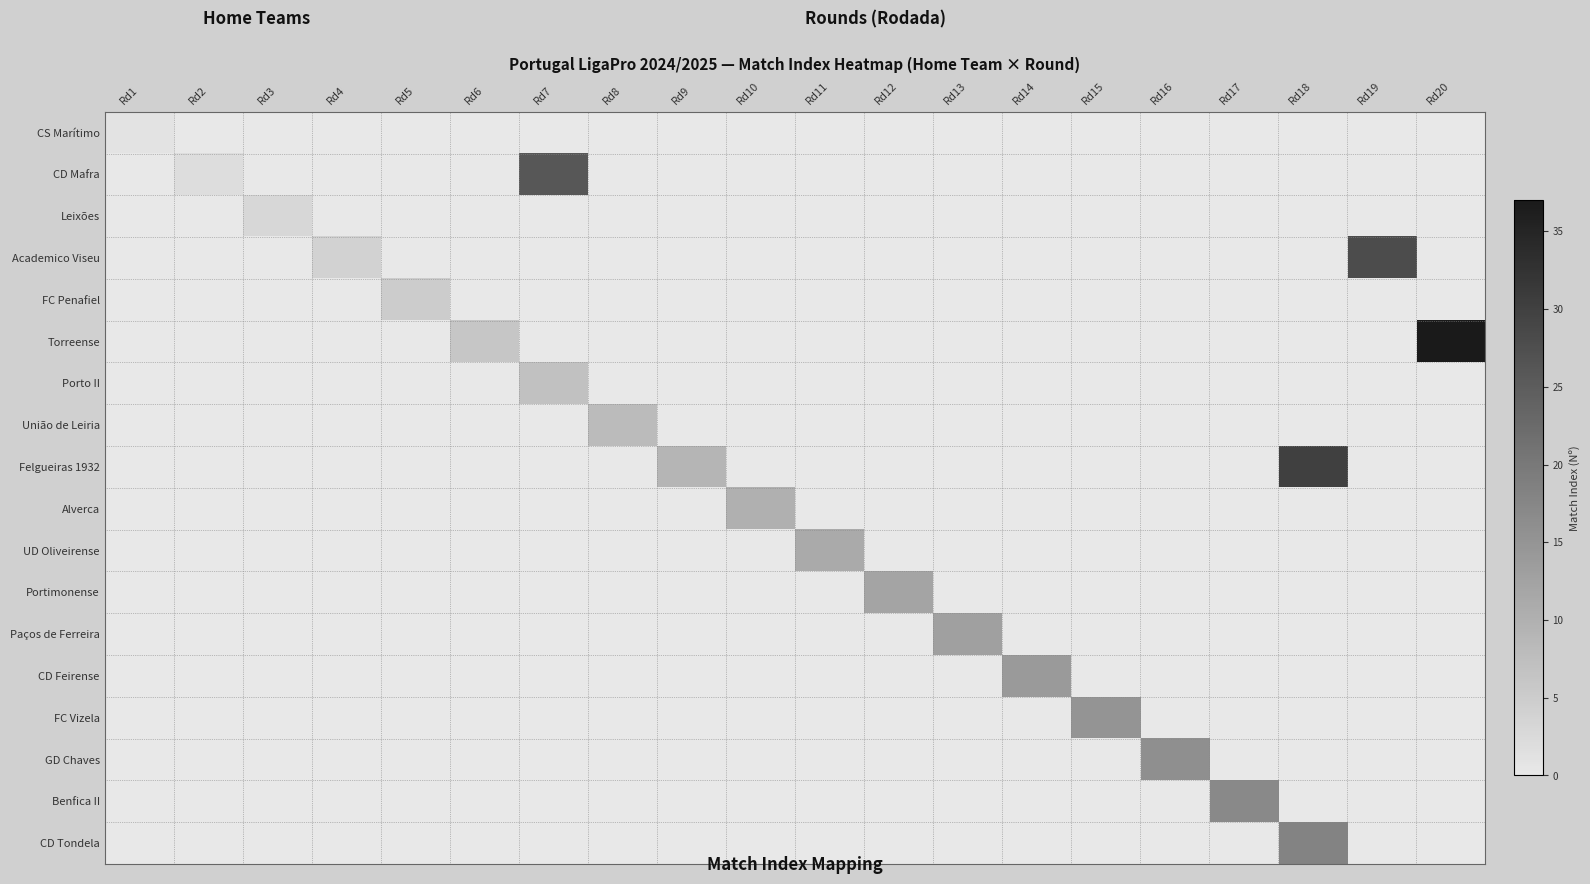

Which series has the largest range (max minus min)?

Torreense